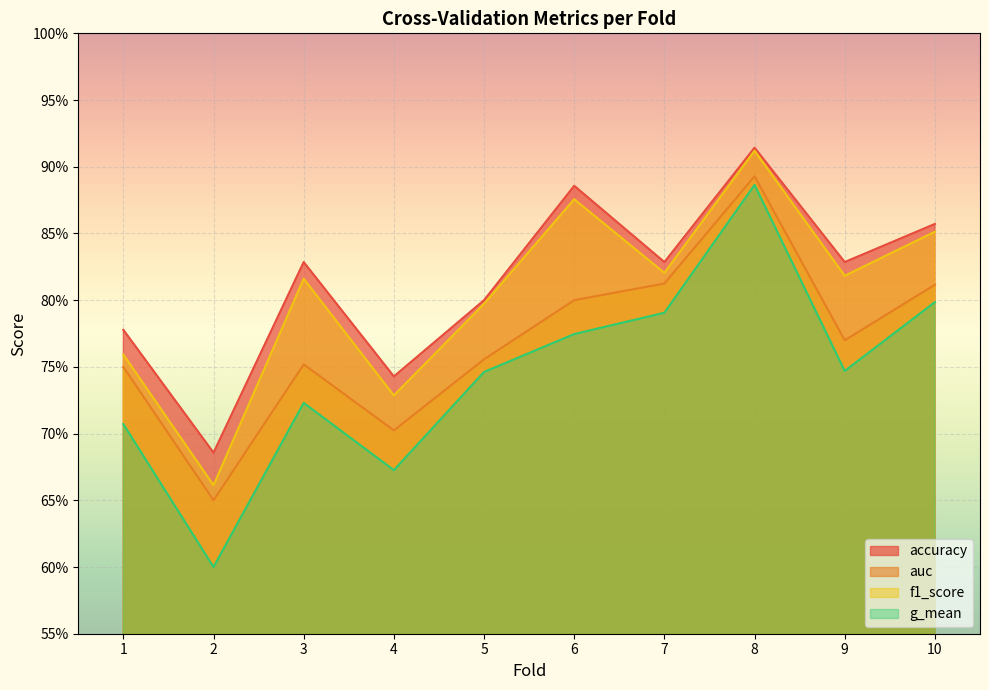

Which has a higher value, 1 or 6?

6